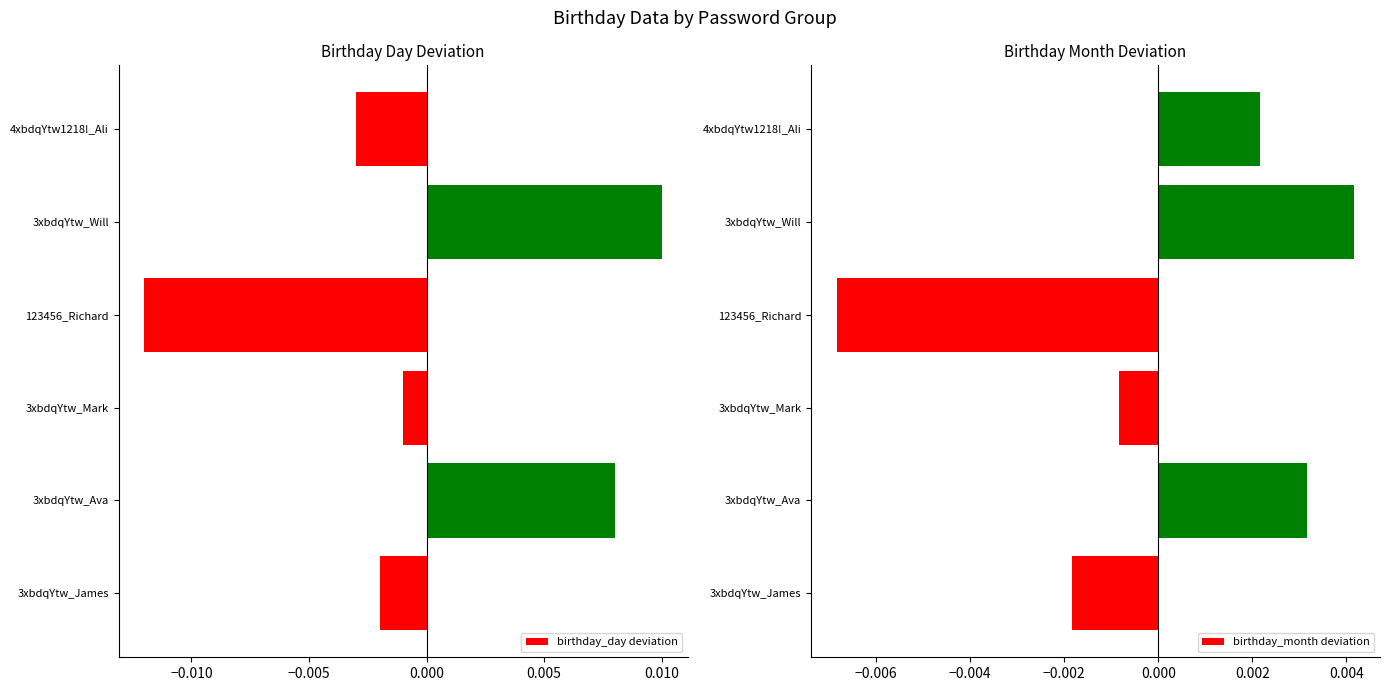

How many distinct data groups are displayed?

2